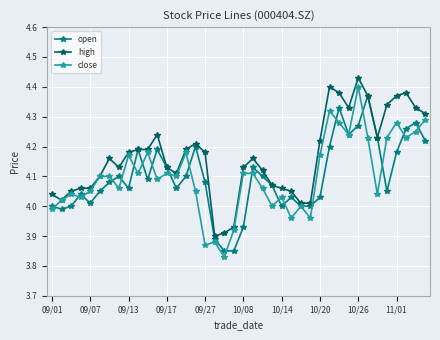

Which series has the largest total across all categories?

high